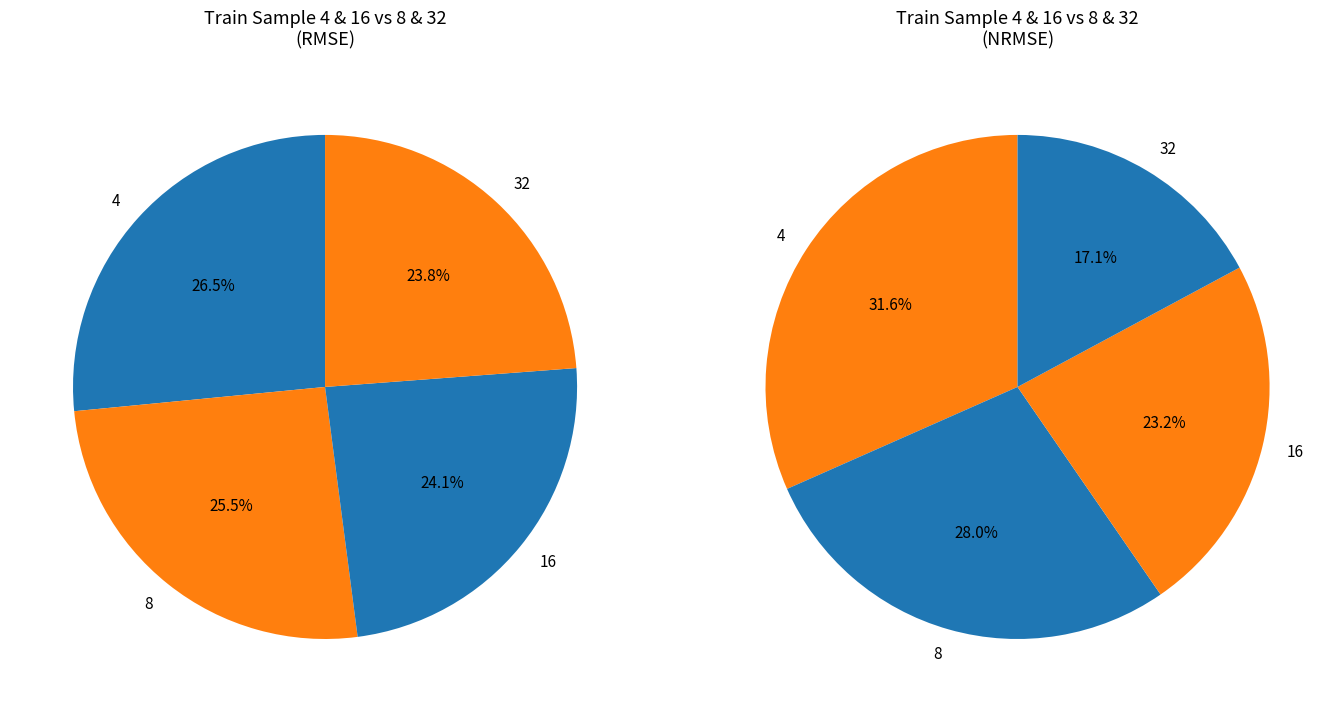

Between 32 and 8, which is larger?

8